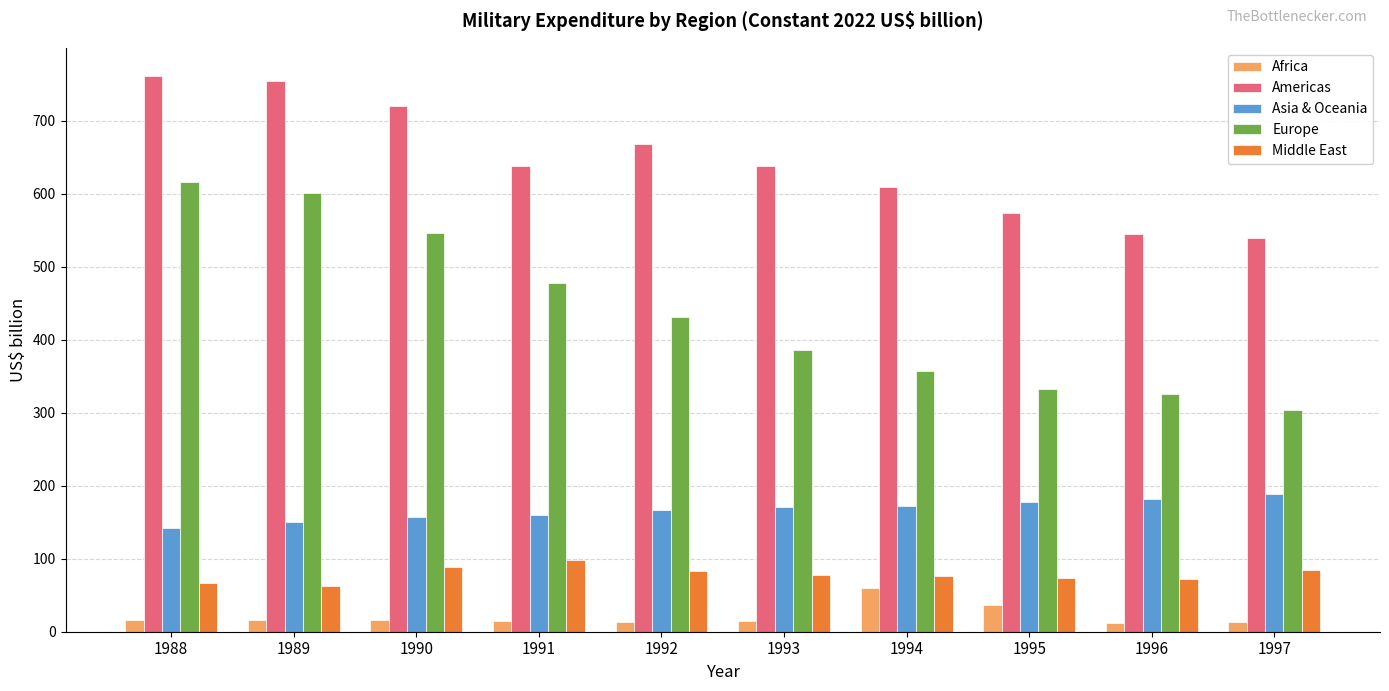

Which series has the widest spread of values?

Europe